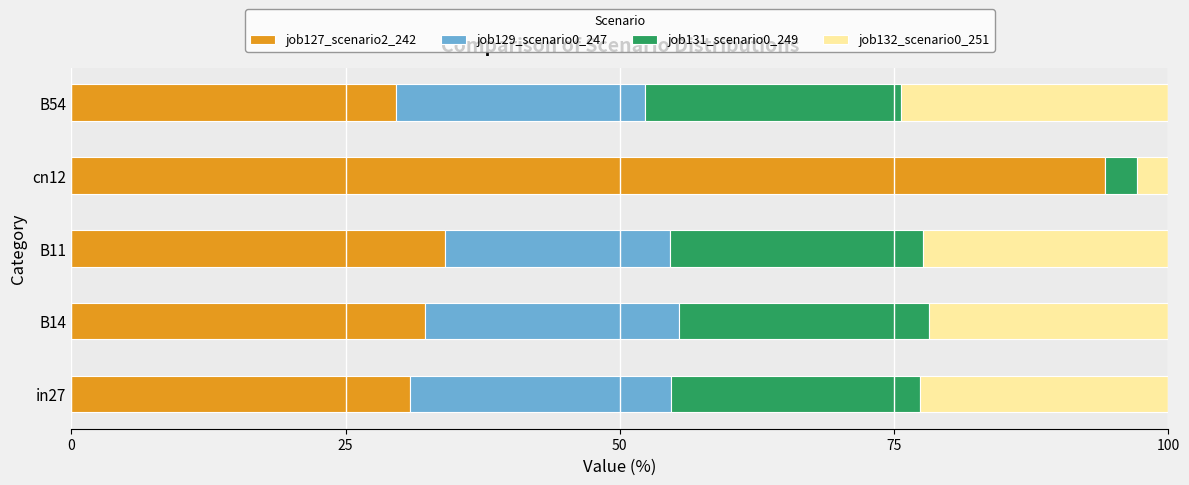

What is the sum of the job127_scenario2_242 values at B14 and cn12?

126.5